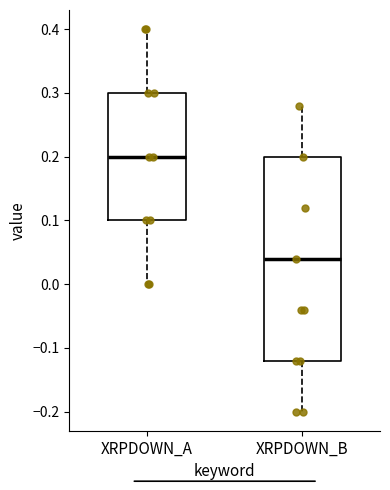

Which box's median line is the lowest?

XRPDOWN_B